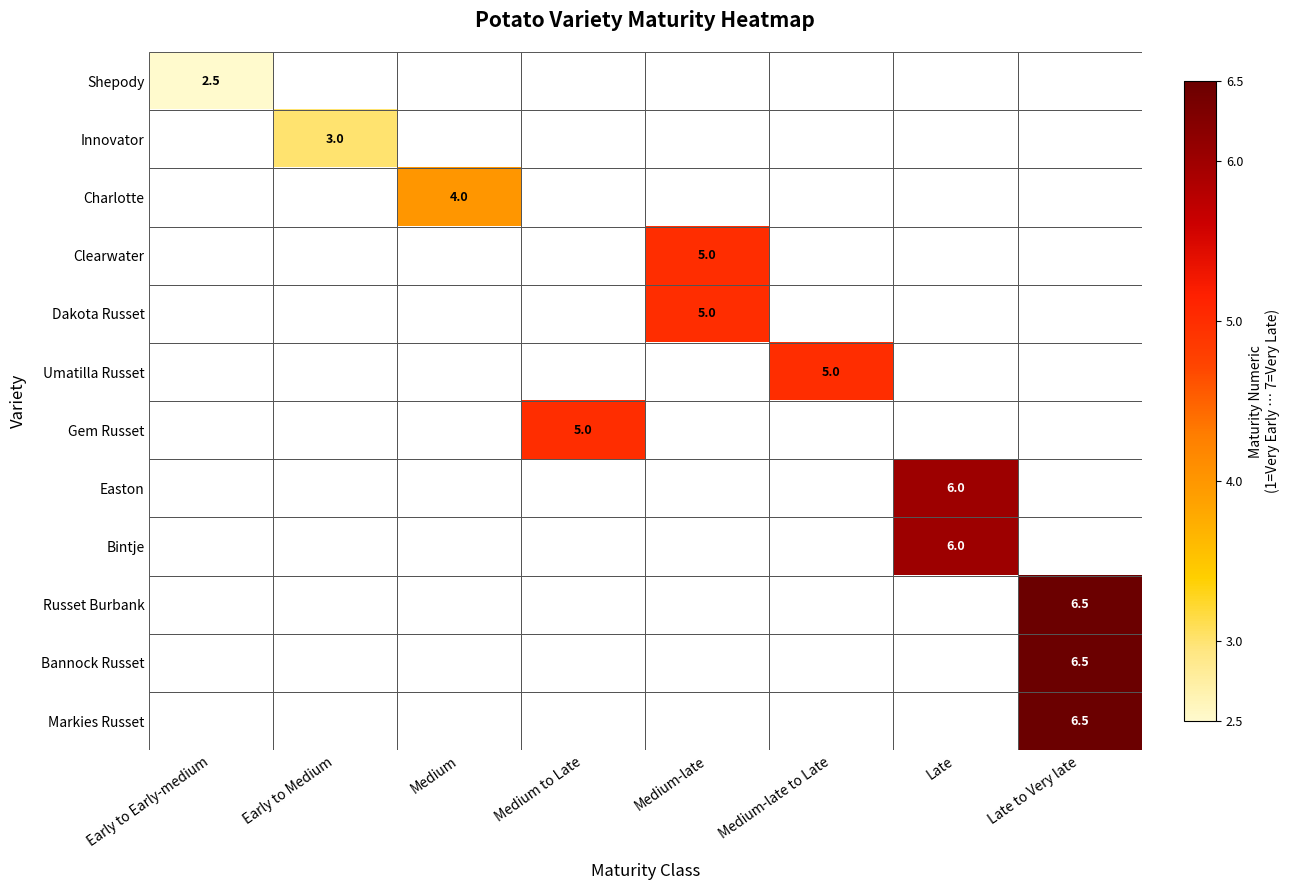

True or false: Russet Burbank has a value of 10.7 at Late to Very late.

False